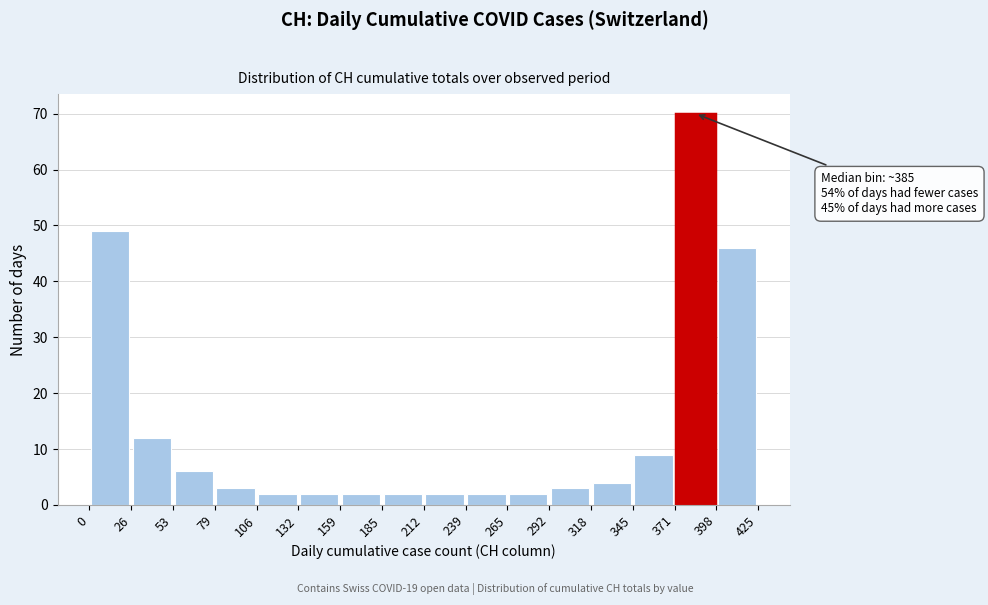

Over which range of the x-axis is the bar tallest?

371 to 398